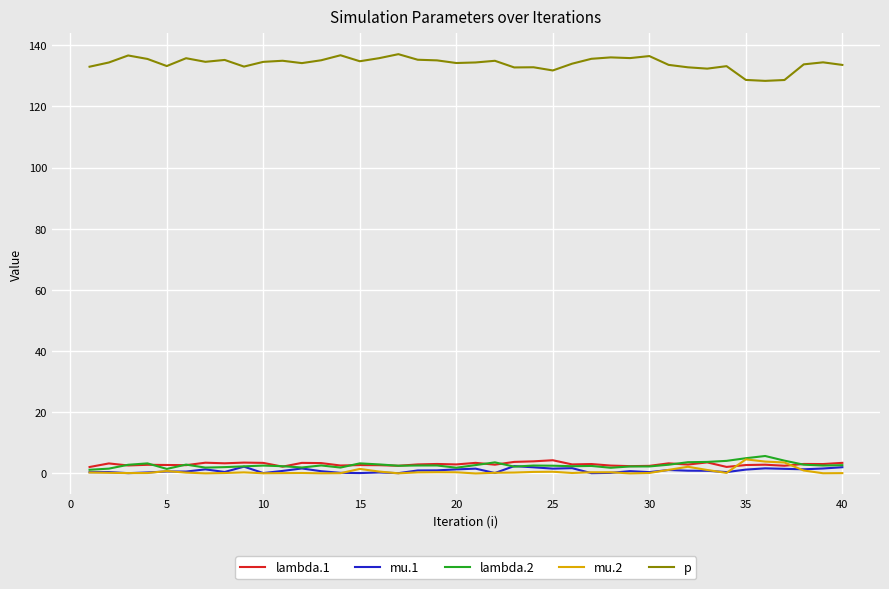

Count the number of data series in this chart.

5